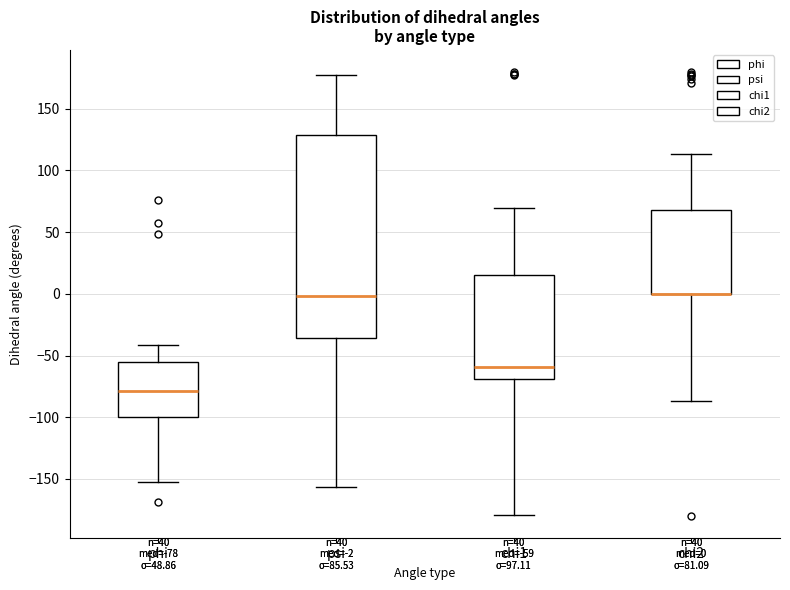

Which box is the tallest, from its lower edge to its upper edge?

psi